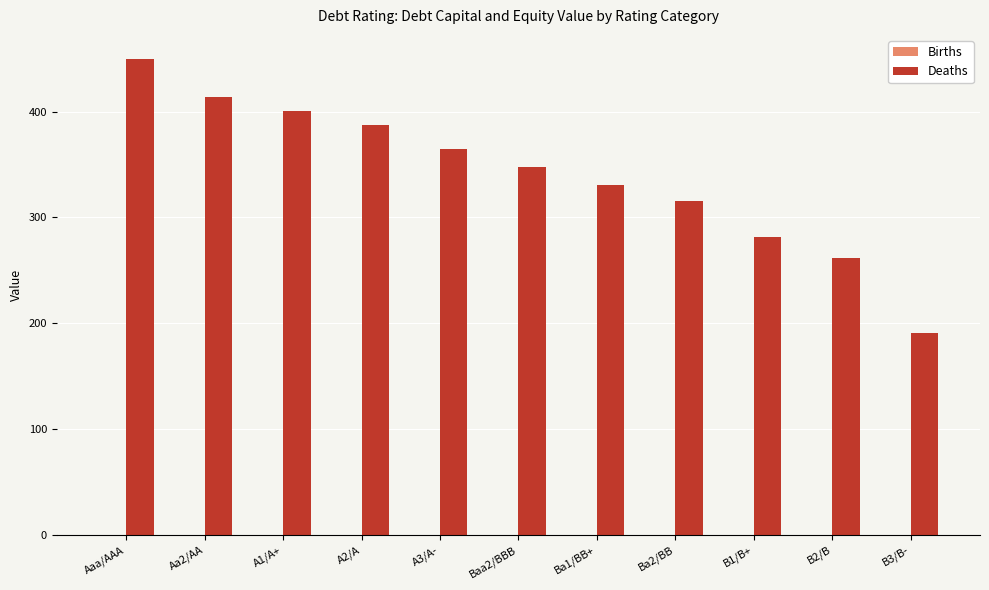

Which series has the largest range (max minus min)?

Deaths